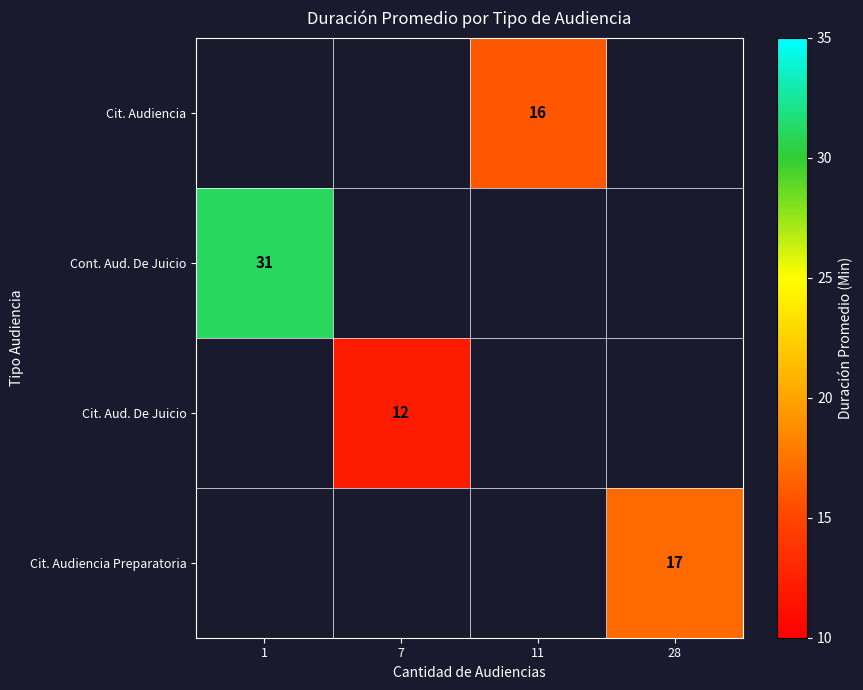

The Cont. Aud. De Juicio series shows 31 at 1. True or false?

True